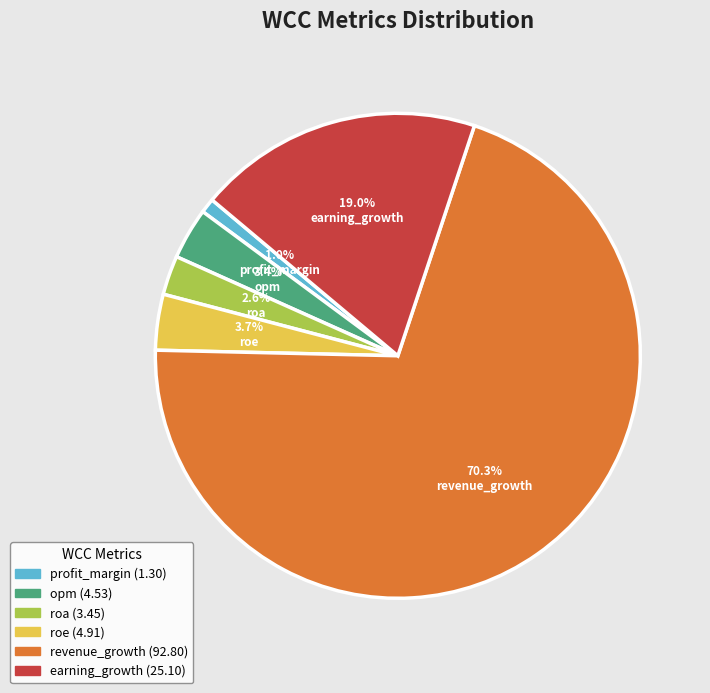

The roe slice represents 11% of the pie. True or false?

False